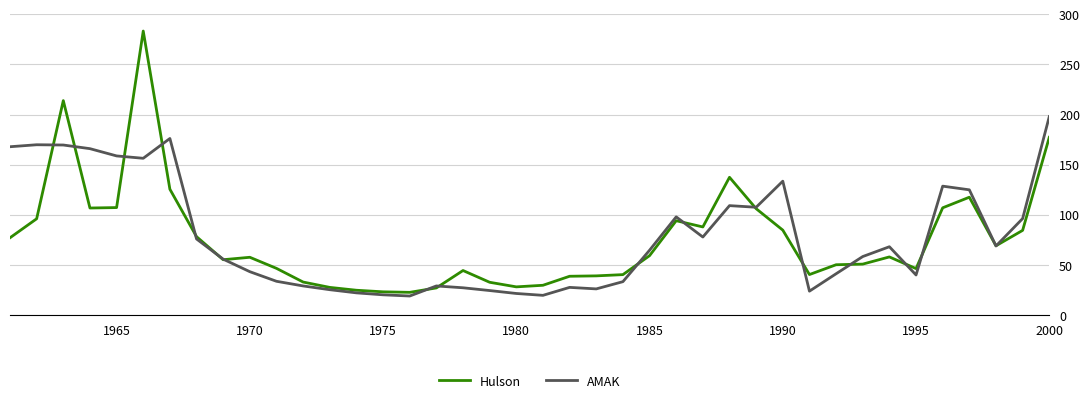

Which series has the widest spread of values?

Hulson